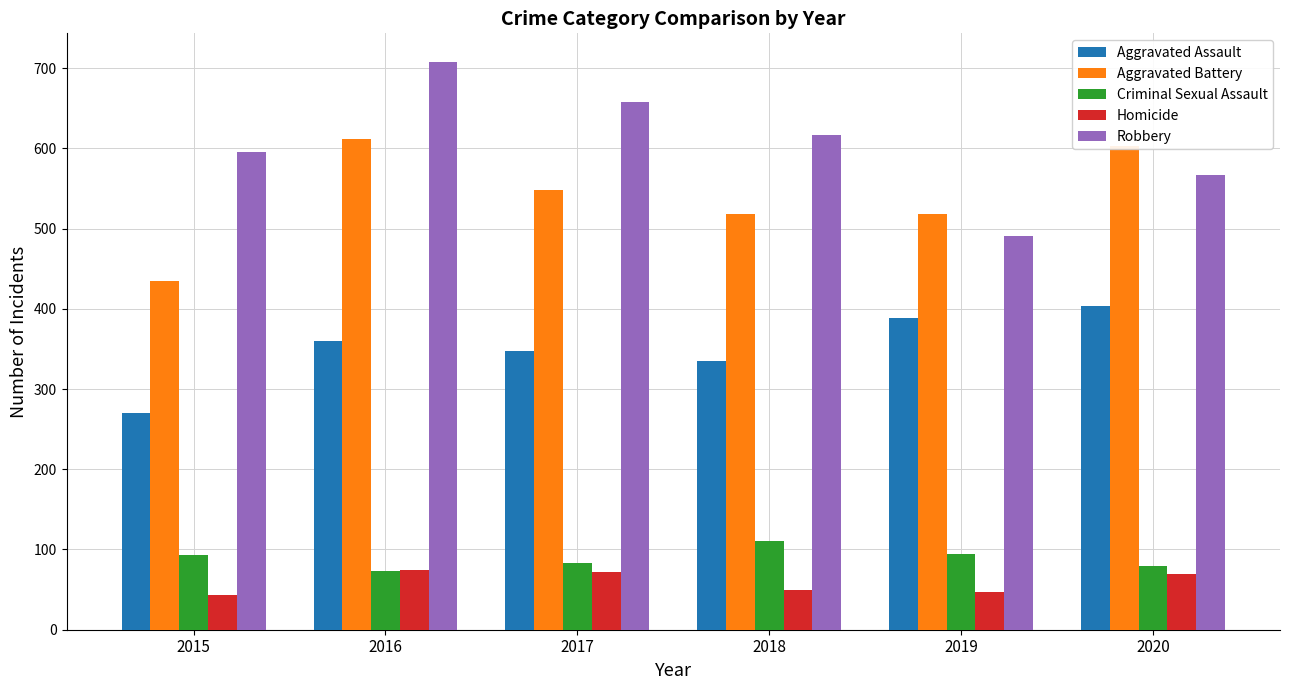

What is the average value of the Aggravated Battery series?

539